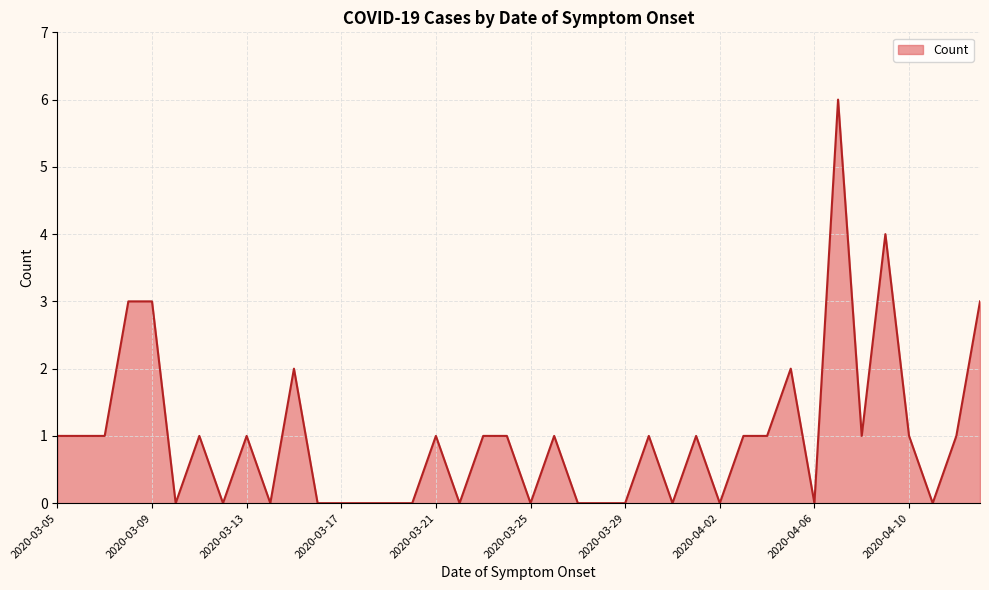

What is the difference between the maximum and minimum values?

6